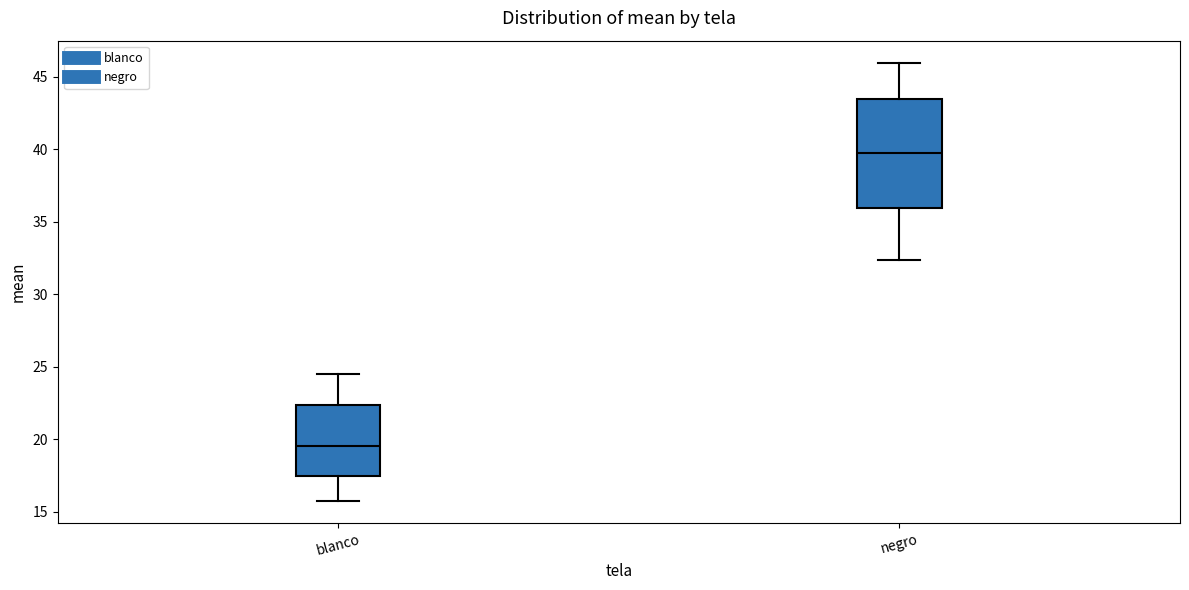

Reading left to right, read every box against the y-axis: the position of its median line, the range the box covers, and the ends of its whiskers. The values are not printed on the chart, so give them approximately, as read against the axis.

blanco: median 19.5, box 17.5 to 22.5, whiskers 15.5 to 24.5
negro: median 39.5, box 36.0 to 43.5, whiskers 32.5 to 46.0